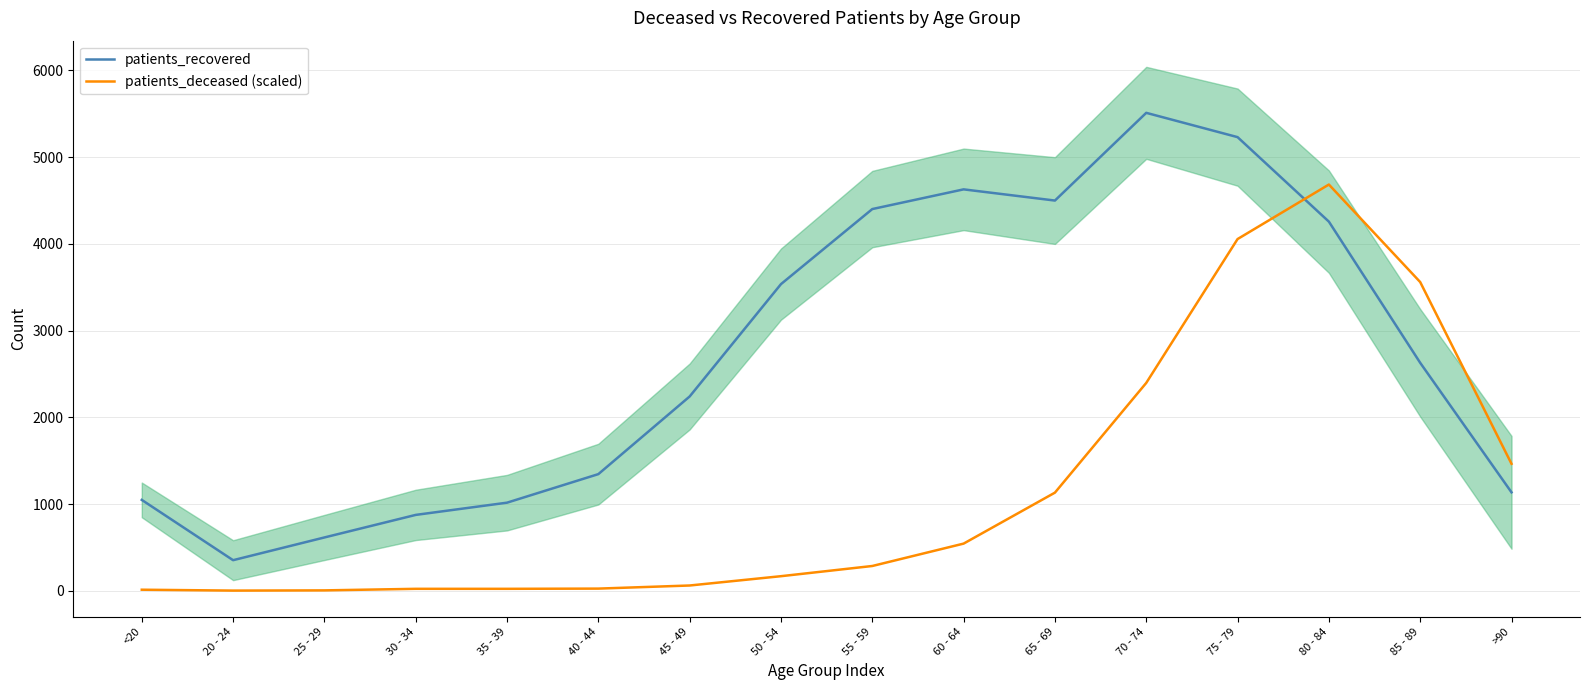

The value of patients_deceased (scaled) at 60 - 64 is 544.1. True or false?

True